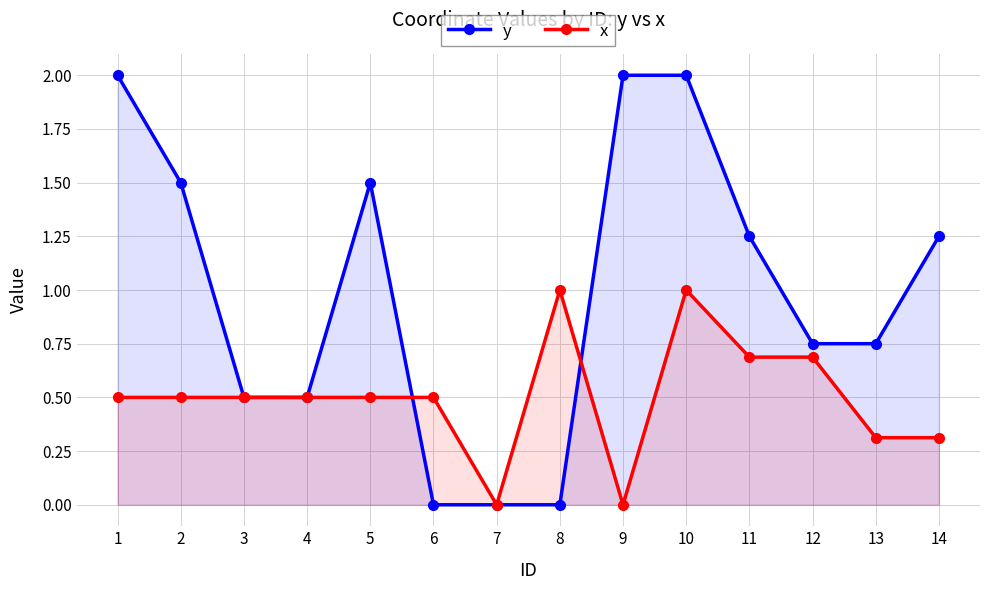

How many values in the y series are below 1?

7